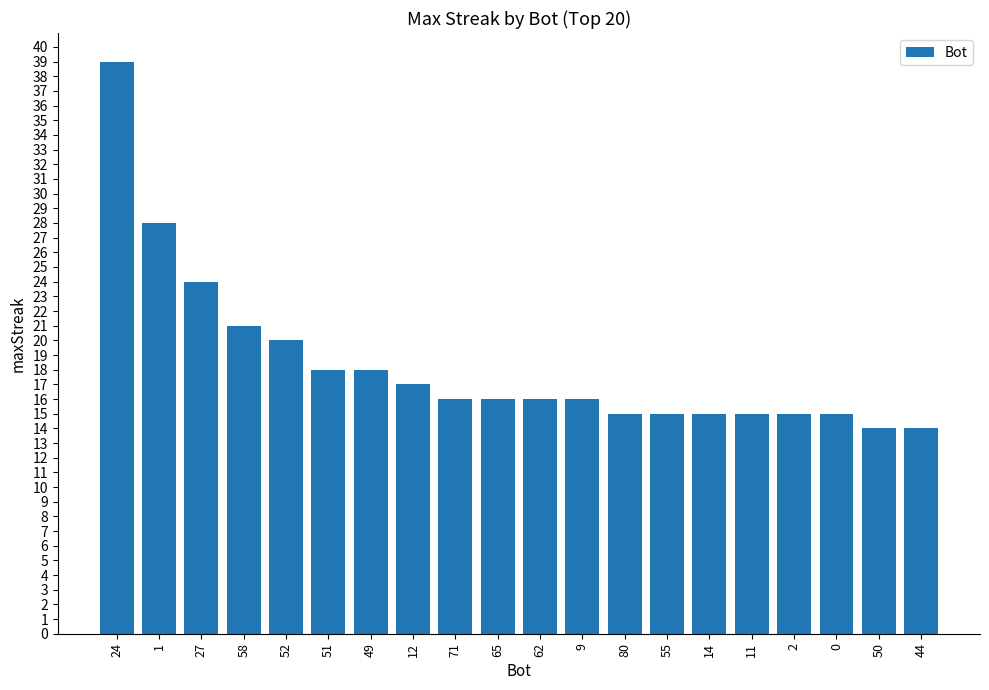

At which label does the data first exceed 16?

24